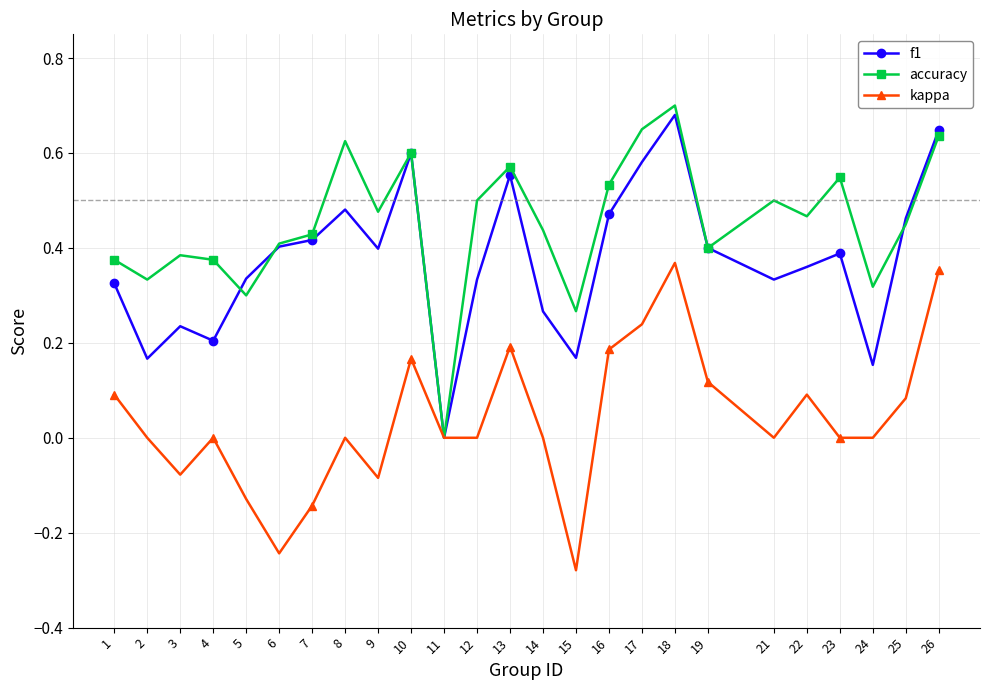

Between 2 and 16, which series saw the biggest shift?

f1